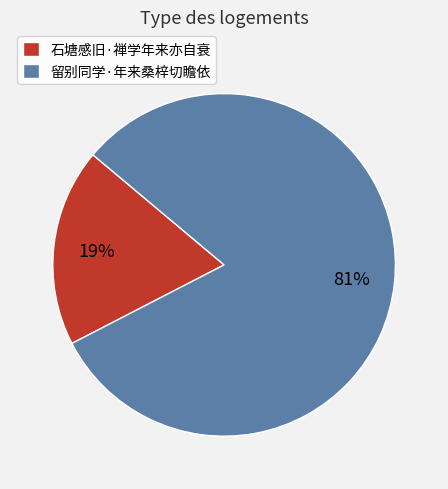

To the nearest percent, what percentage of the pie is 石塘感旧·禅学年来亦自衰?

19%